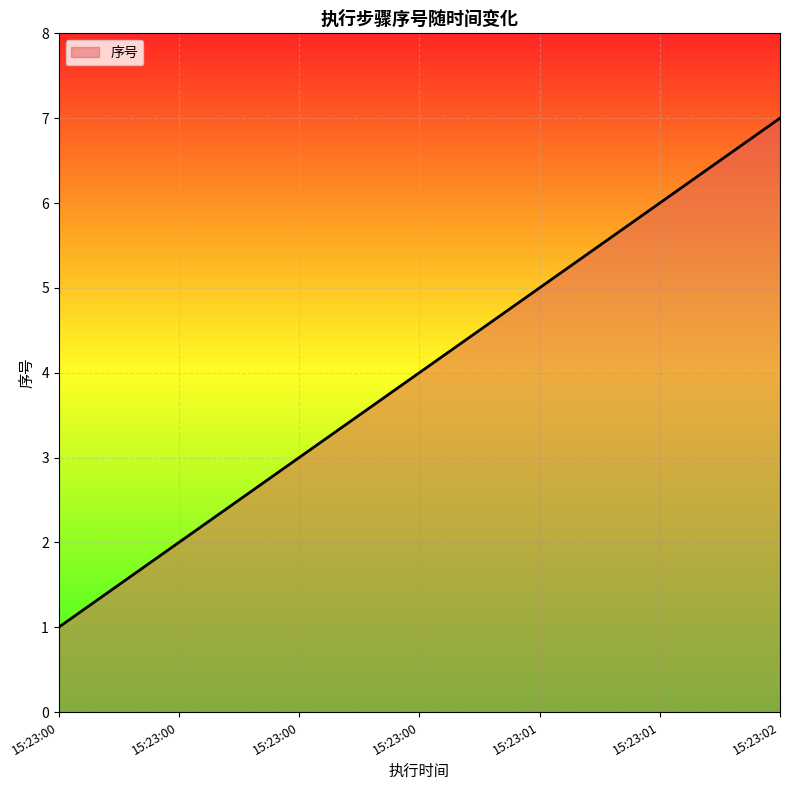

Rank the categories by value from highest to lowest.

15:23:02, 15:23:01, 15:23:01, 15:23:00, 15:23:00, 15:23:00, 15:23:00